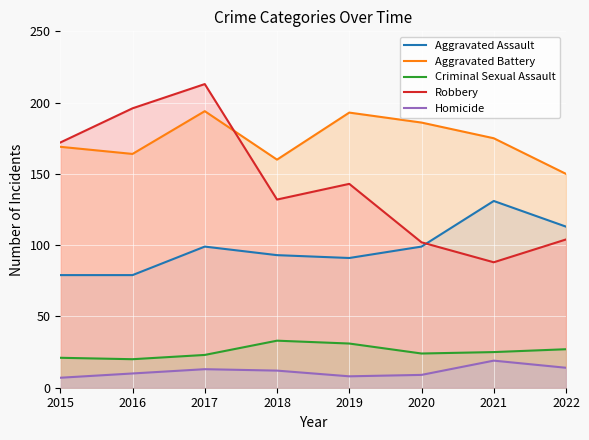

Reading left to right, what are all the values shown in this chart?

Aggravated Assault: 2015=79	2016=79	2017=99	2018=93	2019=91	2020=99	2021=131	2022=113
Aggravated Battery: 2015=169	2016=164	2017=194	2018=160	2019=193	2020=186	2021=175	2022=150
Criminal Sexual Assault: 2015=21	2016=20	2017=23	2018=33	2019=31	2020=24	2021=25	2022=27
Robbery: 2015=172	2016=196	2017=213	2018=132	2019=143	2020=102	2021=88	2022=104
Homicide: 2015=7	2016=10	2017=13	2018=12	2019=8	2020=9	2021=19	2022=14